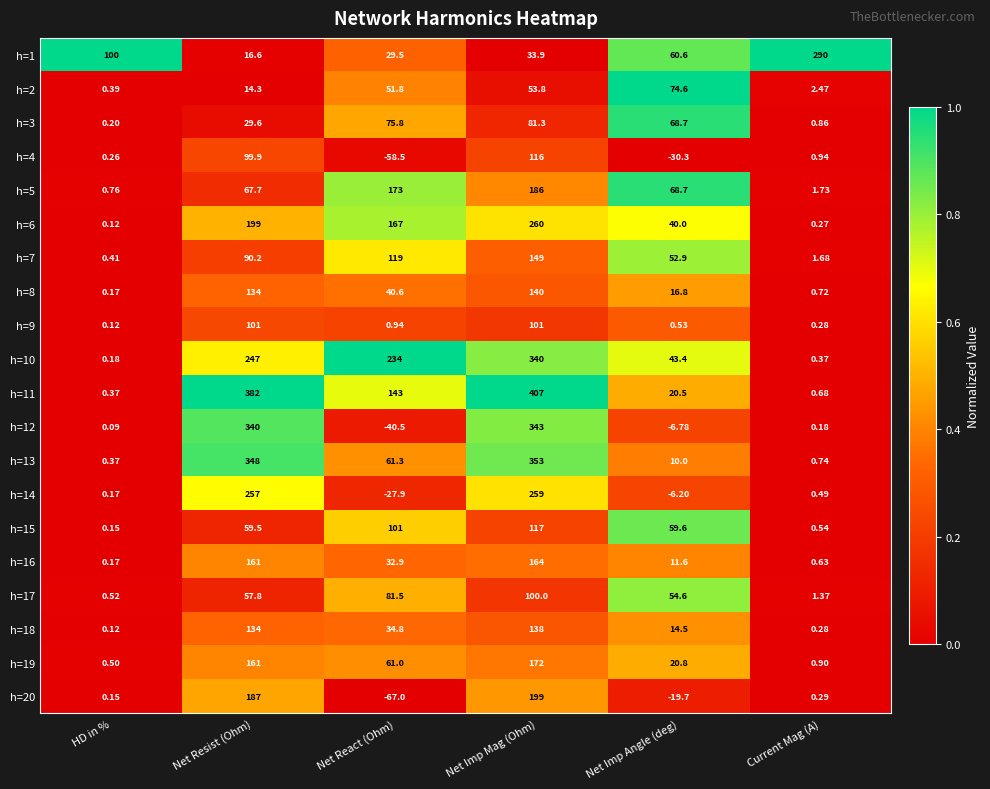

Where is h=11 nearest to the value 203?

Net React (Ohm)